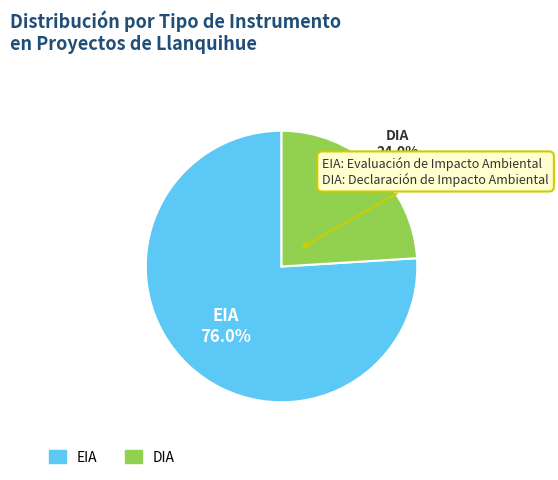

Combined, do EIA and DIA account for over 50%?

Yes